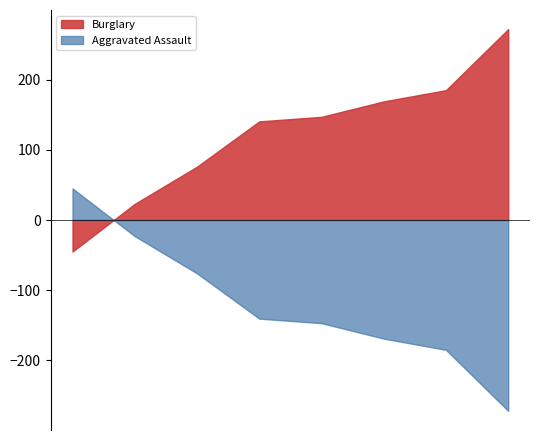

What is the difference between the maximum and minimum values in the Burglary series?

317.0